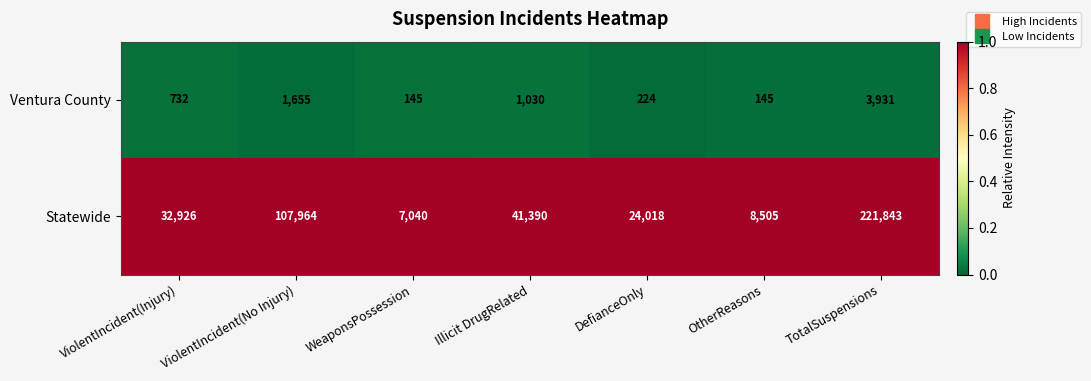

How many distinct data groups are displayed?

2